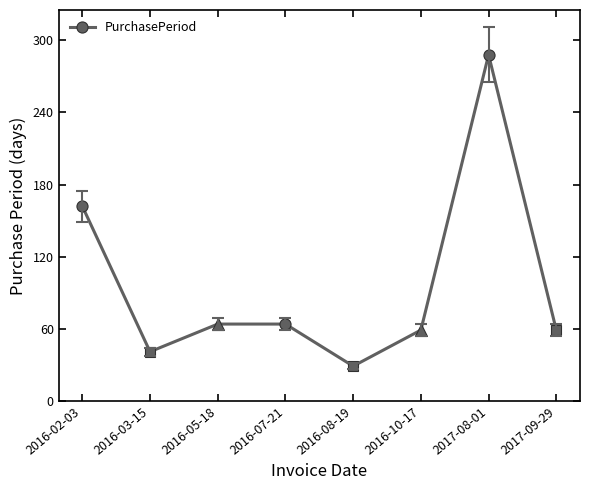

True or false: the data shows 41 at 2016-03-15.

True